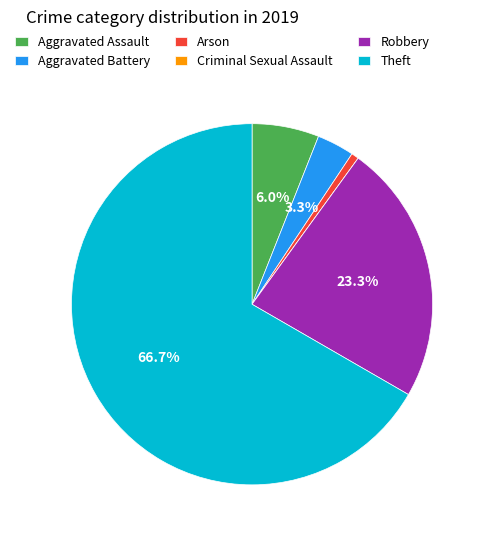

Combined, do Arson and Theft account for over 50%?

Yes